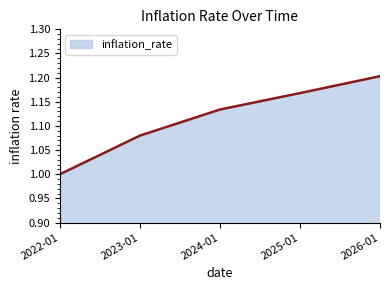

Which has a higher value, 2025-01 or 2022-01?

2025-01